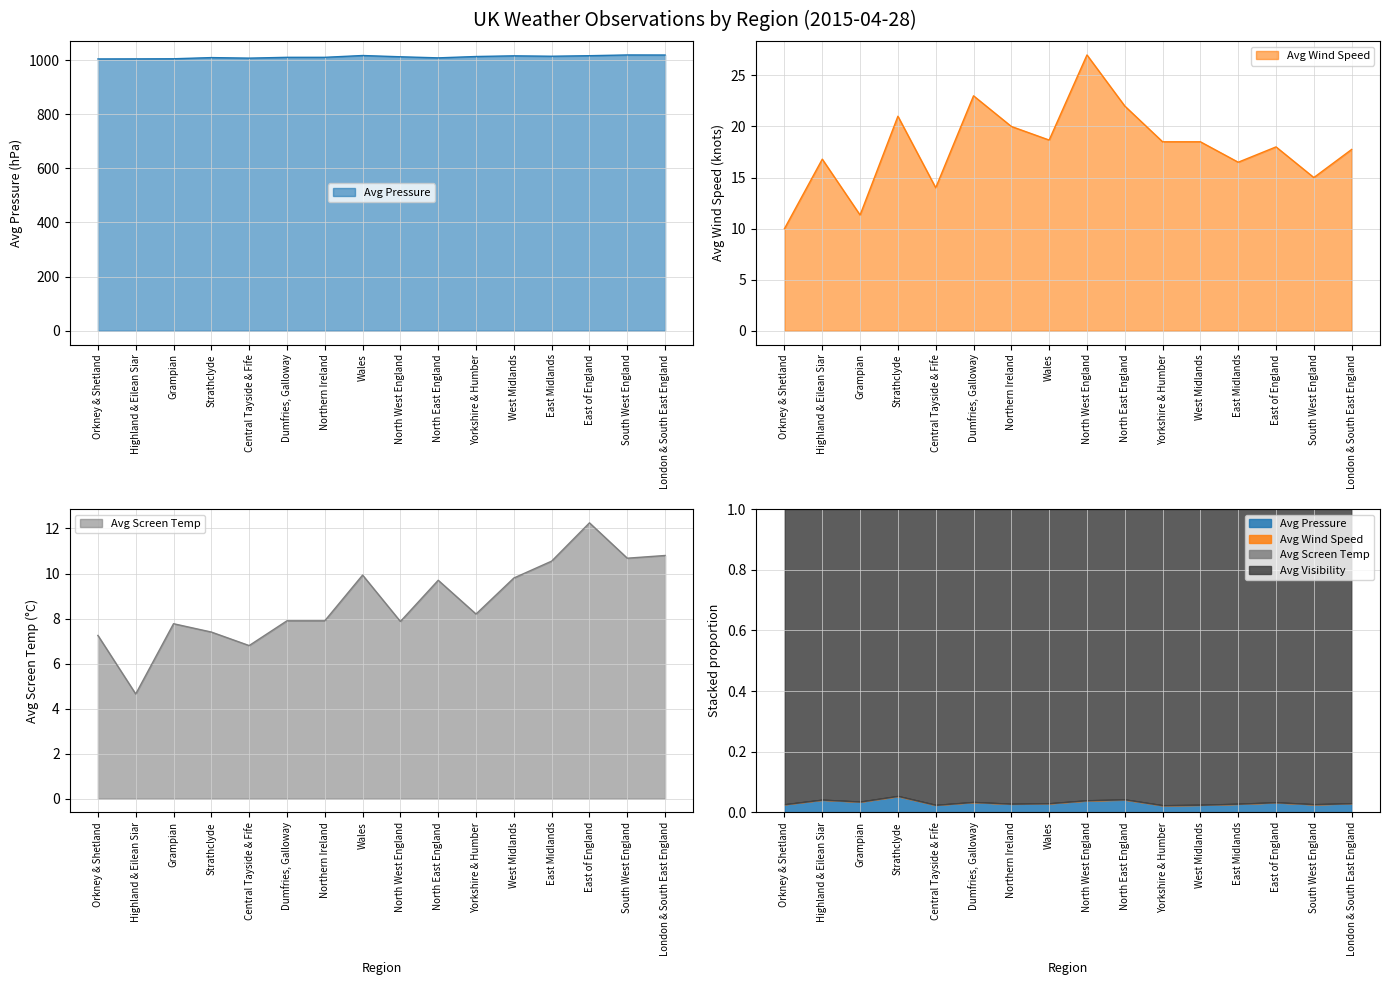

In Avg Wind Speed, how many points are lower than both neighbors (excluding endpoints)?

5